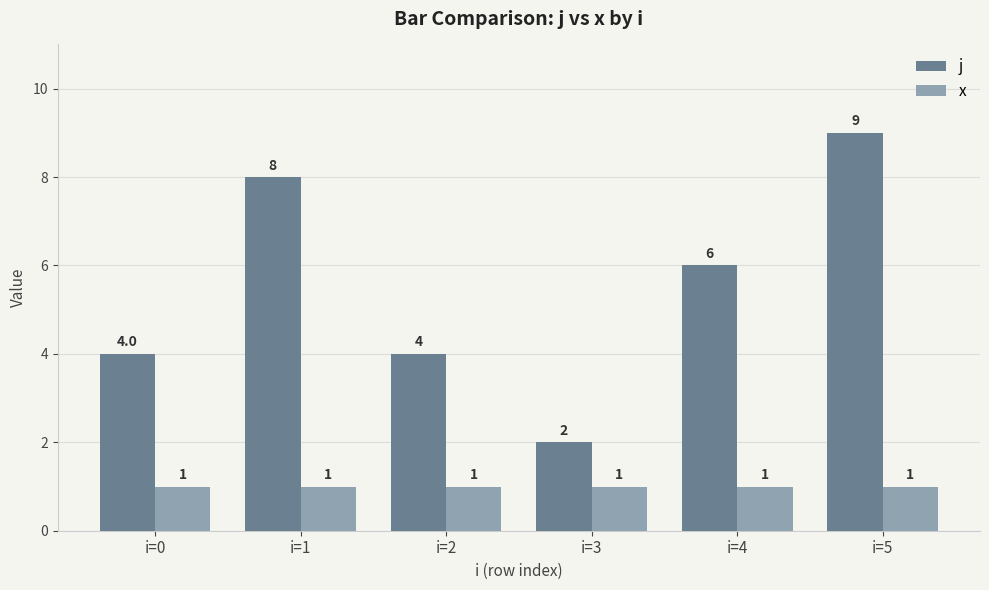

What is the maximum value shown in the chart?

9